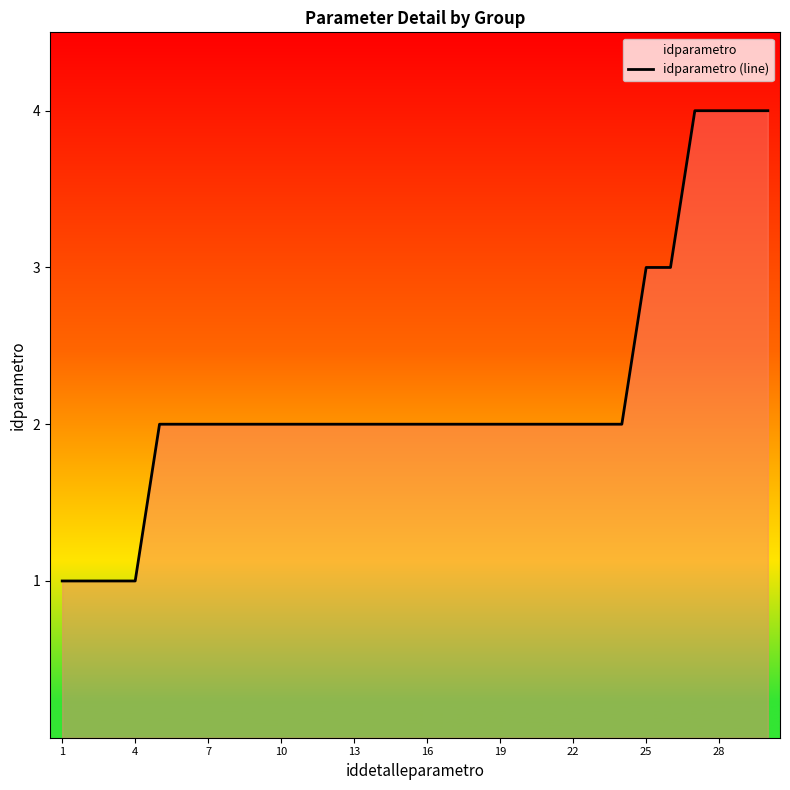

Is it true that the value at 16 is 2?

True